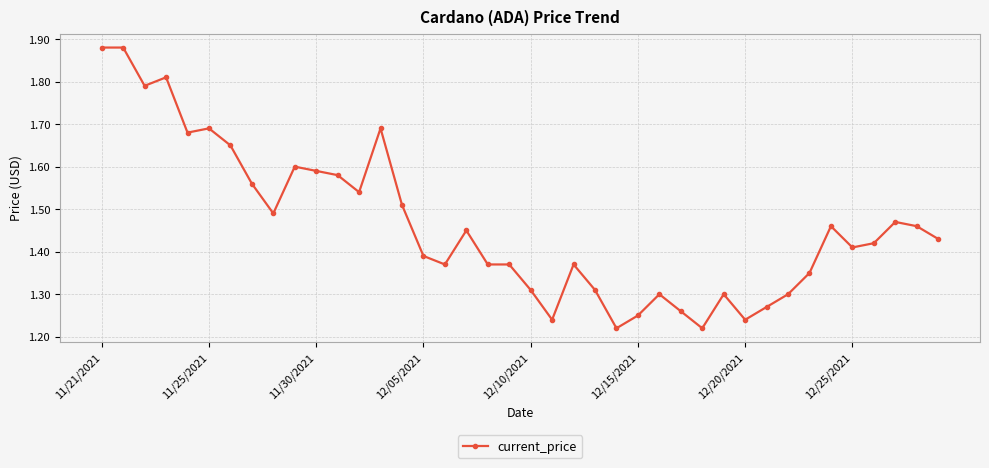

True or false: the data has more than 2 interior local peaks.

True